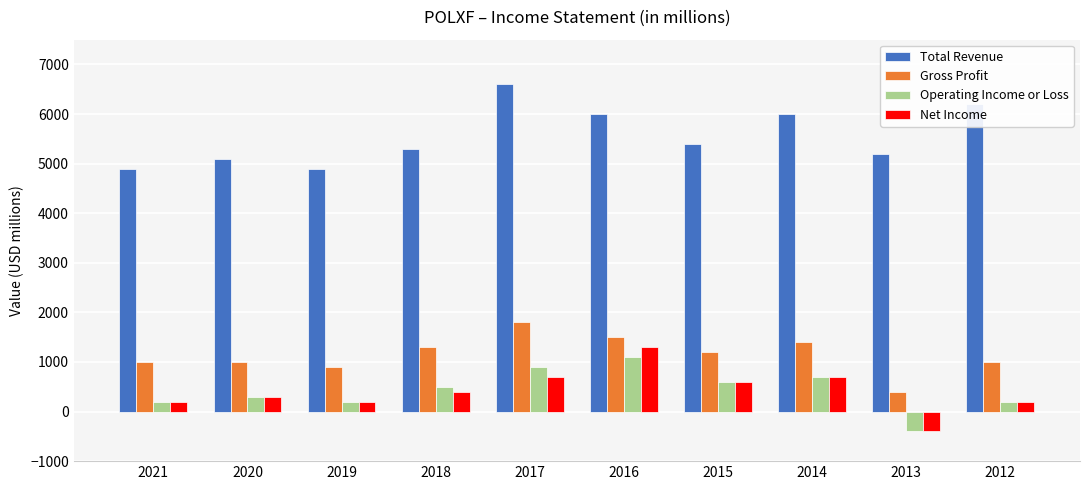

What is the maximum value shown in the chart?

6600